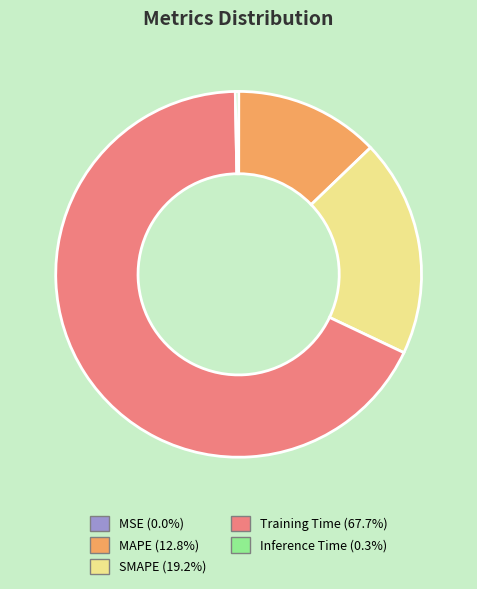

Which category has the biggest portion of the pie?

Training Time